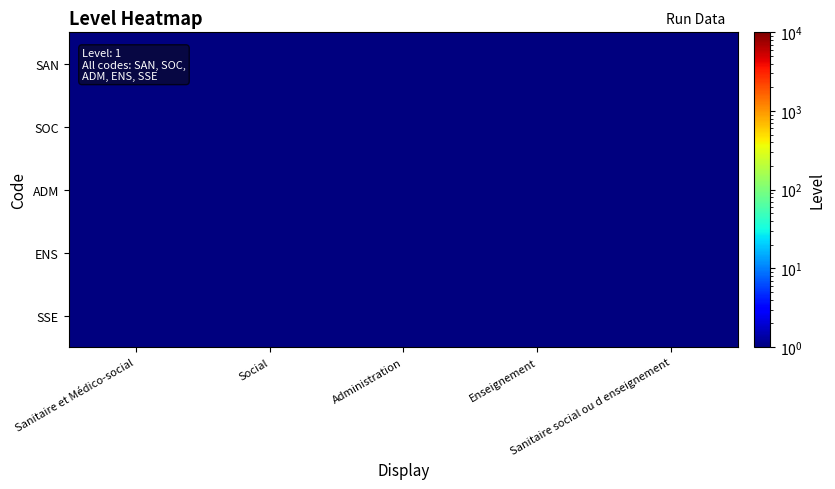

Which category has the highest value across all series?

Sanitaire et Médico-social